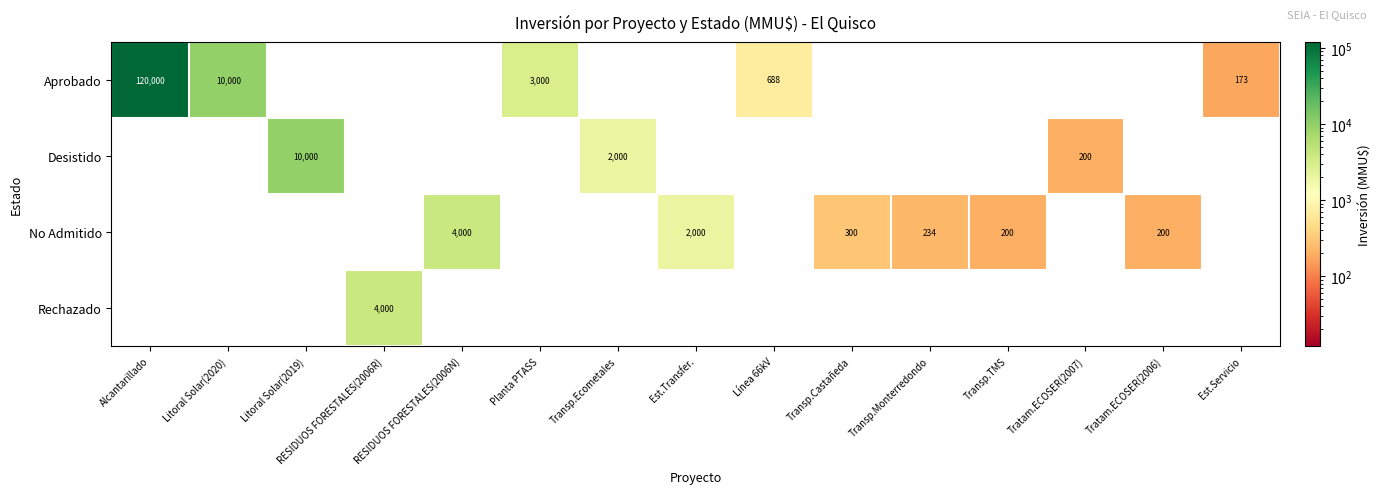

True or false: No Admitido has a value of 567 at Est.Transfer..

False